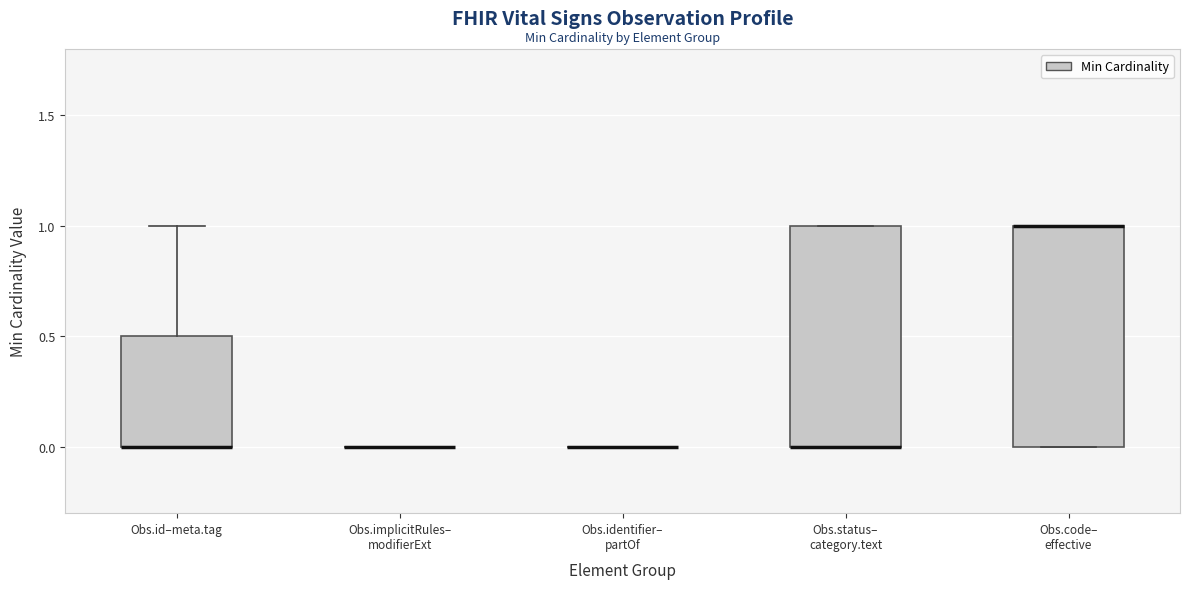

Reading left to right, read every box against the y-axis: the position of its median line, the range the box covers, and the ends of its whiskers. The values are not printed on the chart, so give them approximately, as read against the axis.

Obs.id–meta.tag: median 0.0 (drawn on the box's lower edge), box 0.0 to 0.5, whiskers 0.0 to 1.0
Obs.implicitRules– modifierExt: box collapsed to a line at 0.0, whiskers 0.0 to 0.0
Obs.identifier– partOf: box collapsed to a line at 0.0, whiskers 0.0 to 0.0
Obs.status– category.text: median 0.0 (drawn on the box's lower edge), box 0.0 to 1.0, whiskers 0.0 to 1.0
Obs.code– effective: median 1.0 (drawn on the box's upper edge), box 0.0 to 1.0, whiskers 0.0 to 1.0